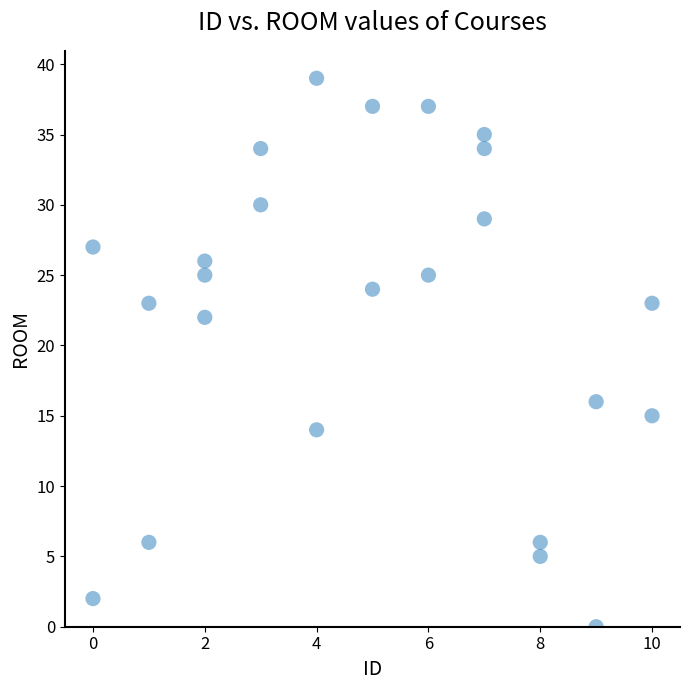

What is the range of X values (max minus min)?

10